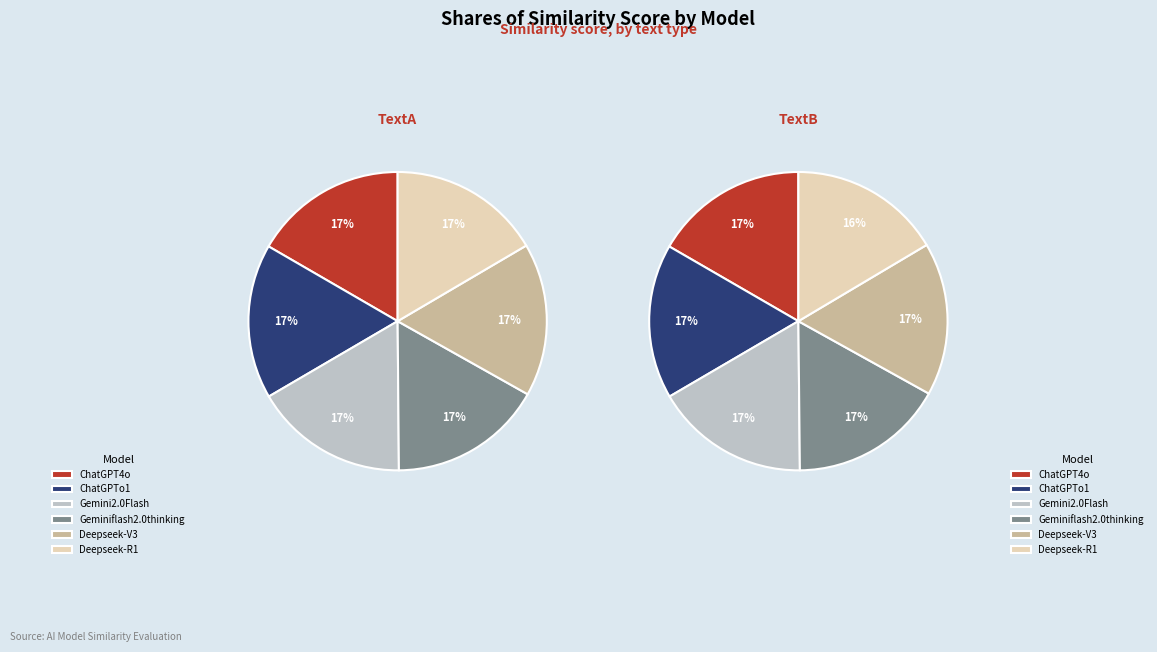

To the nearest percent, what percentage of the pie is Deepseek-V3?

17%